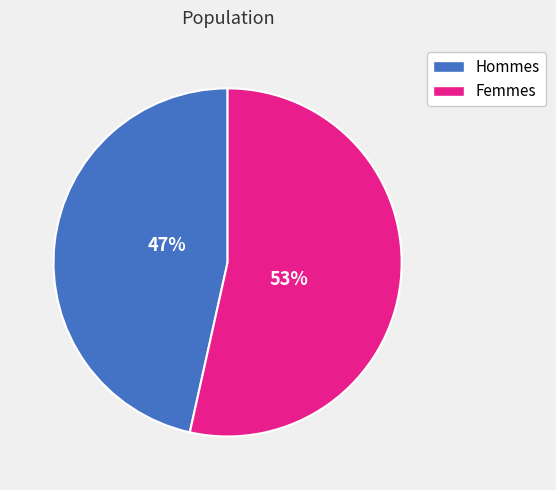

Does Femmes account for over 50% of the chart?

Yes